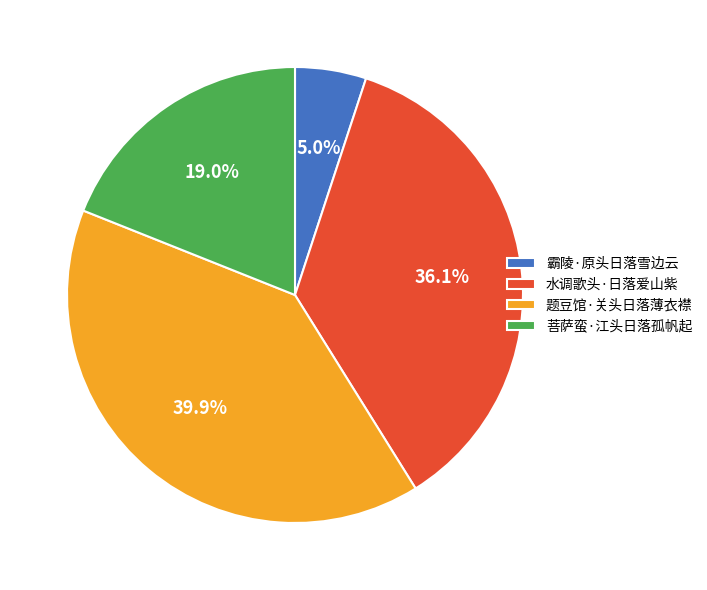

Does 菩萨蛮·江头日落孤帆起 represent more than half of the total?

No